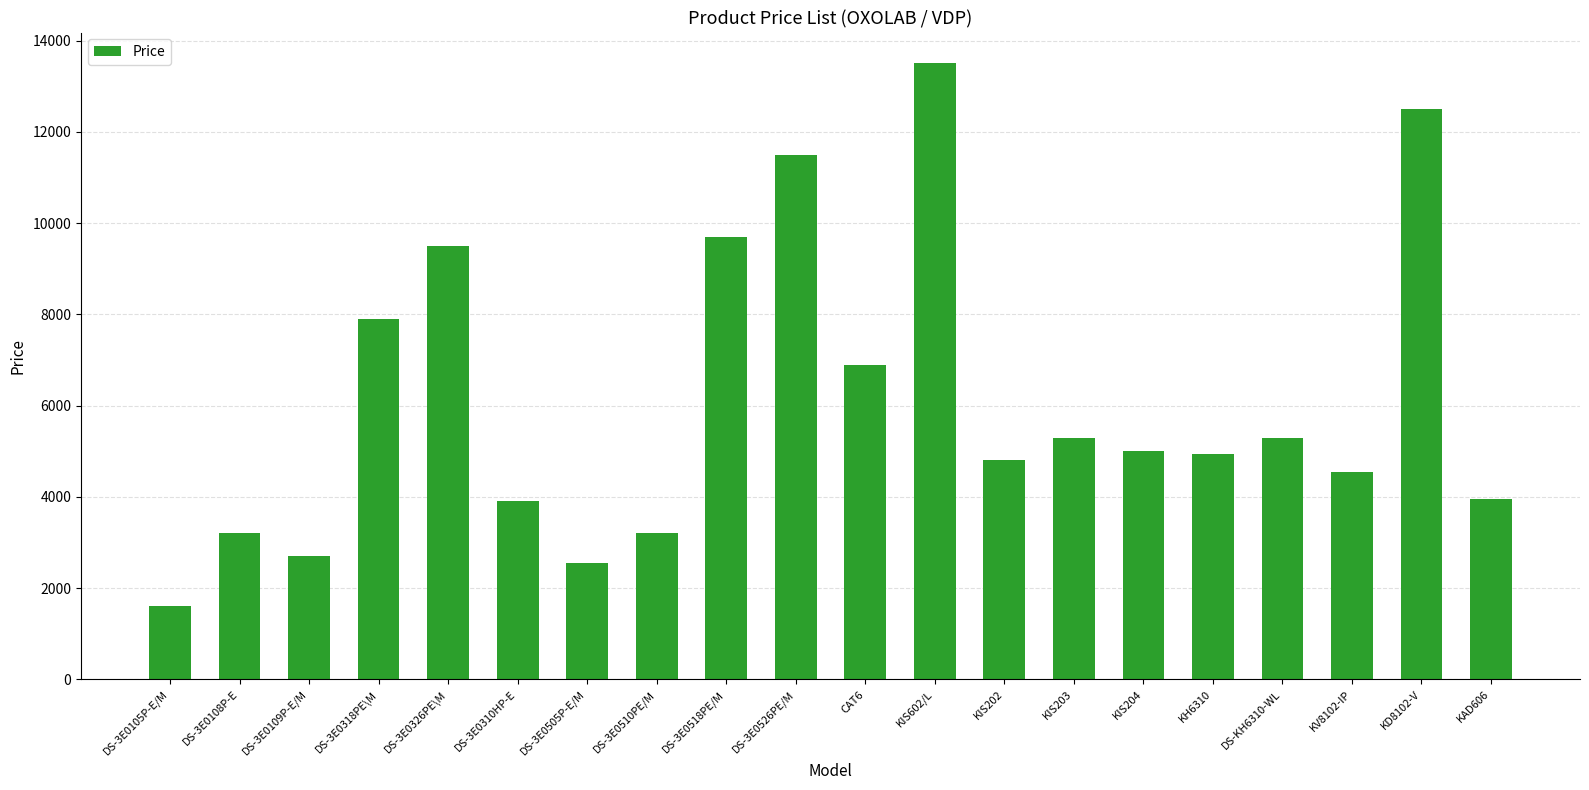

What is the difference between the values at DS-3E0310HP-E and DS-3E0518PE/M?

5800